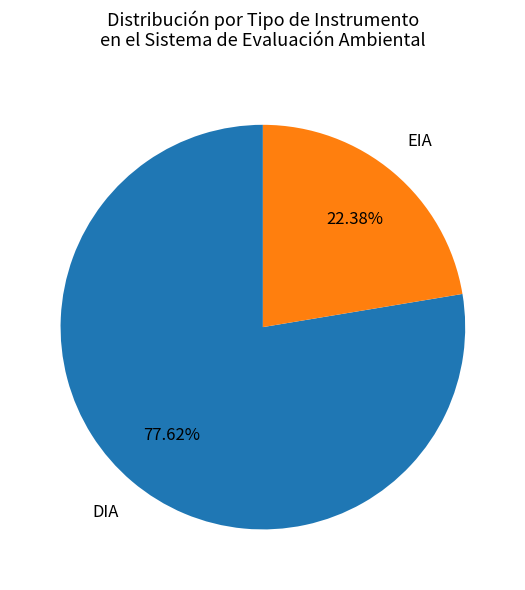

Does EIA represent more than half of the total?

No